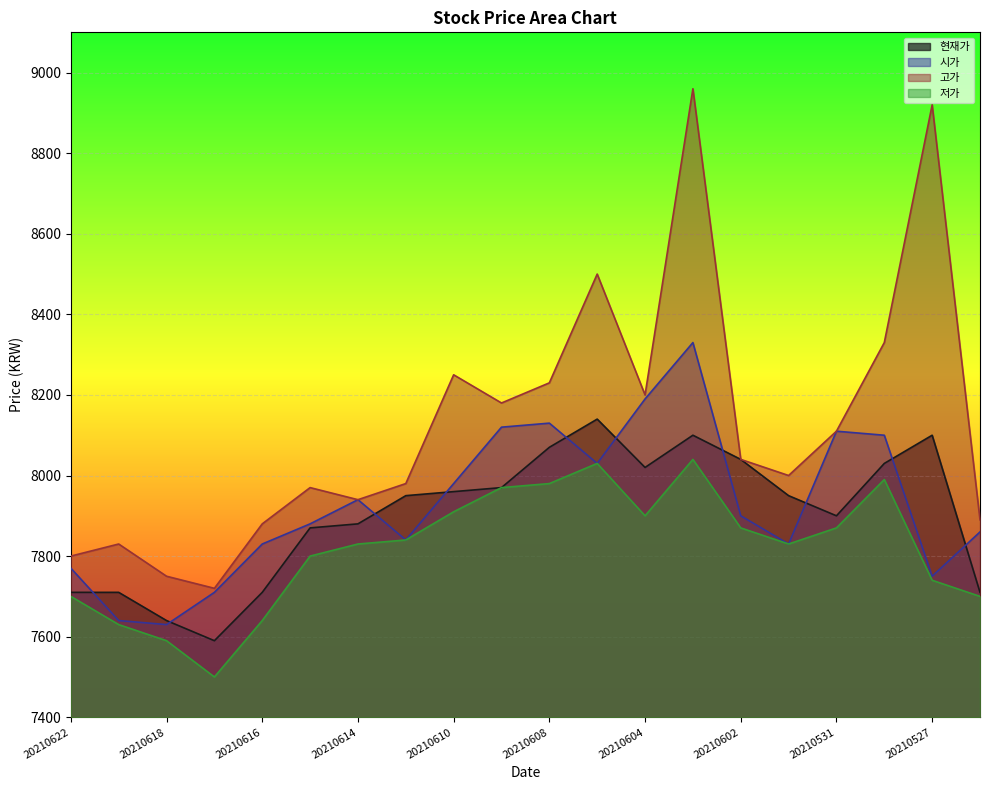

Which category has the highest value across all series?

20210603